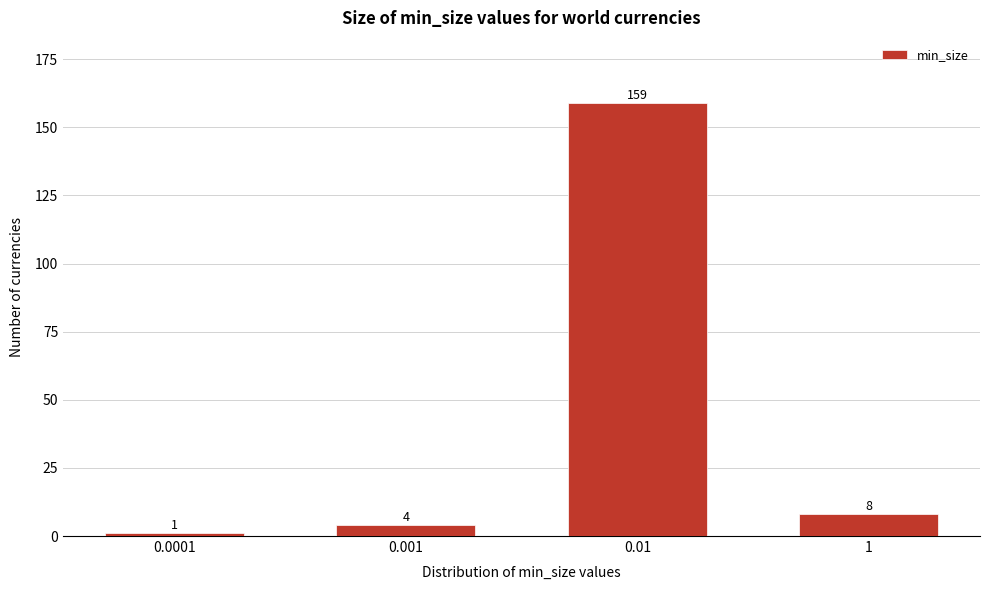

Reading left to right, list all the values displayed in this chart.

1	4	159	8